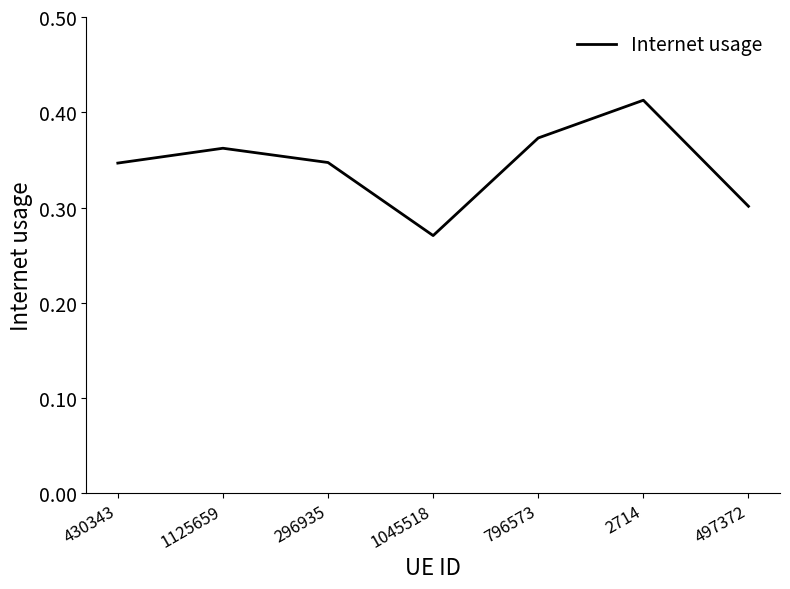

Count the values in the range 0 to 1.

7